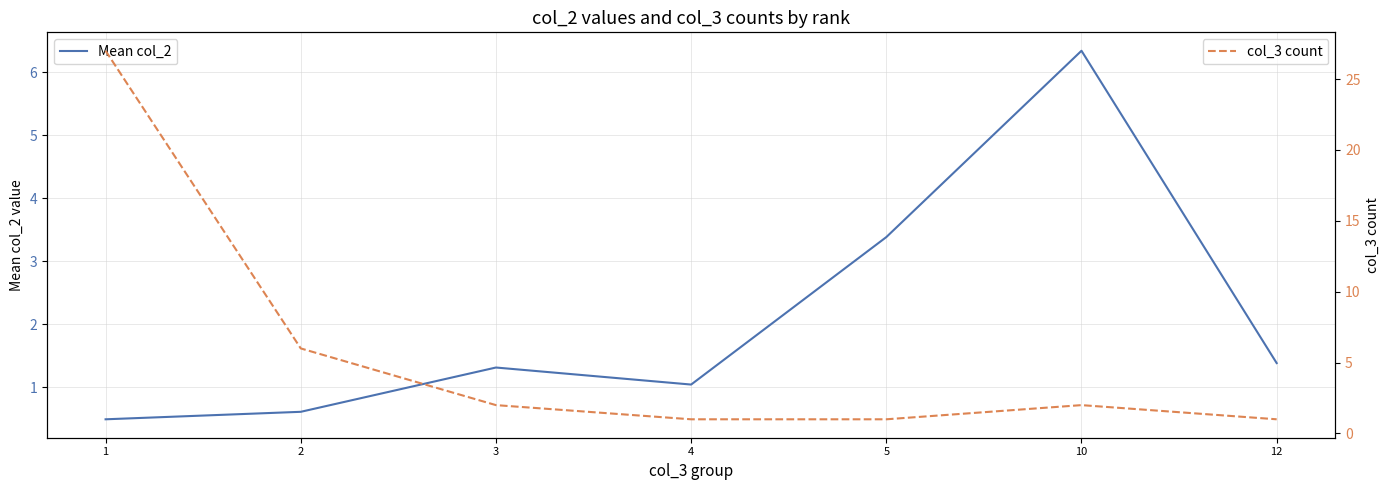

What is the value of the Mean col_2 point at the 5th from the left?

3.4